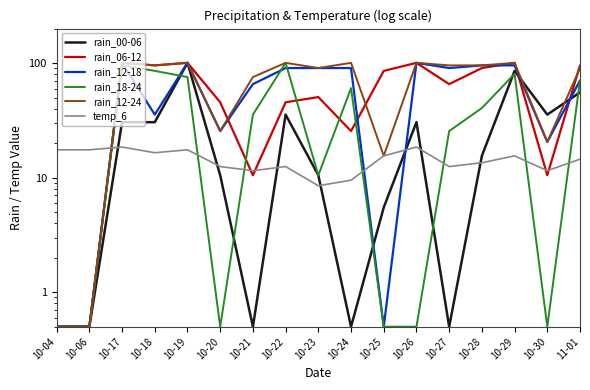

Where is temp_6 nearest to the value 13?

10-20